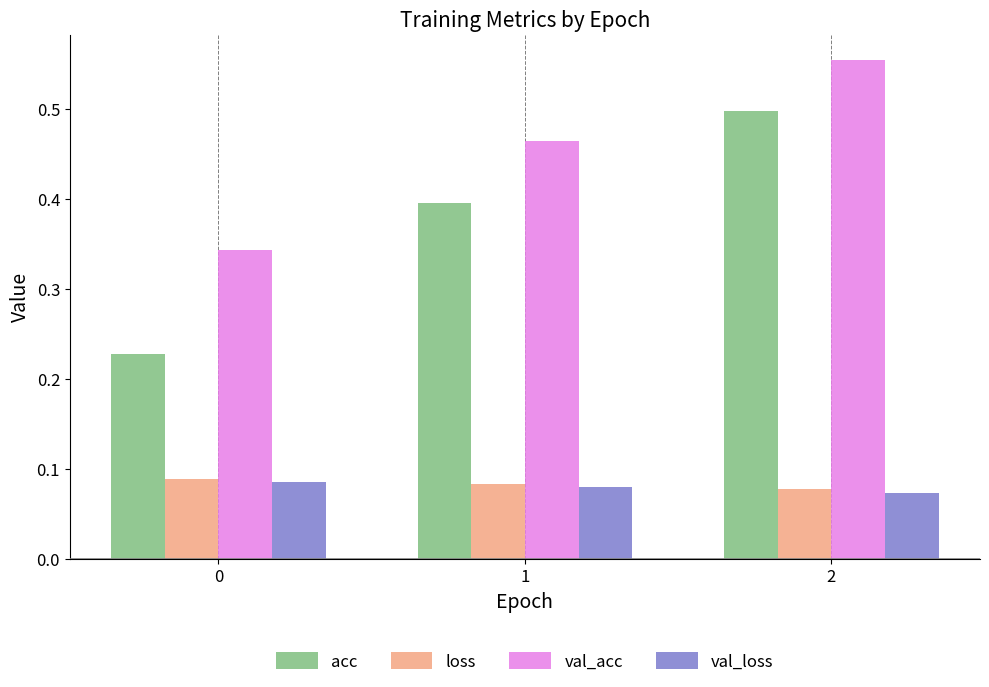

What is the sum of all val_acc values?

1.4